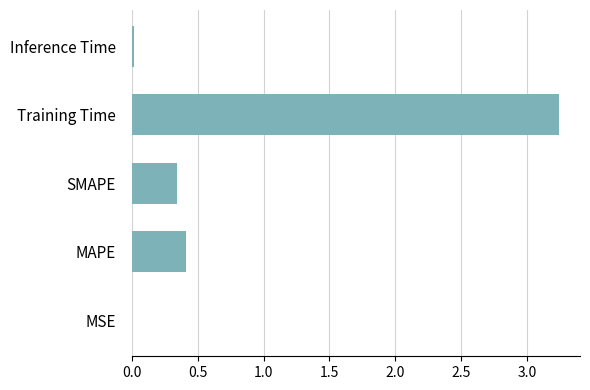

What is the change in value from MAPE to Training Time?

+2.8